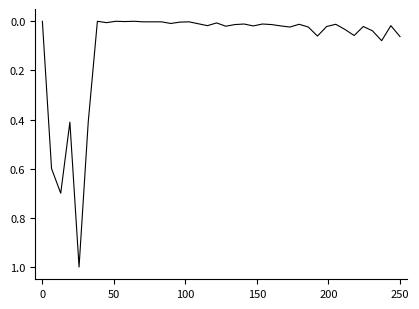

What is the greatest value displayed?

1.0